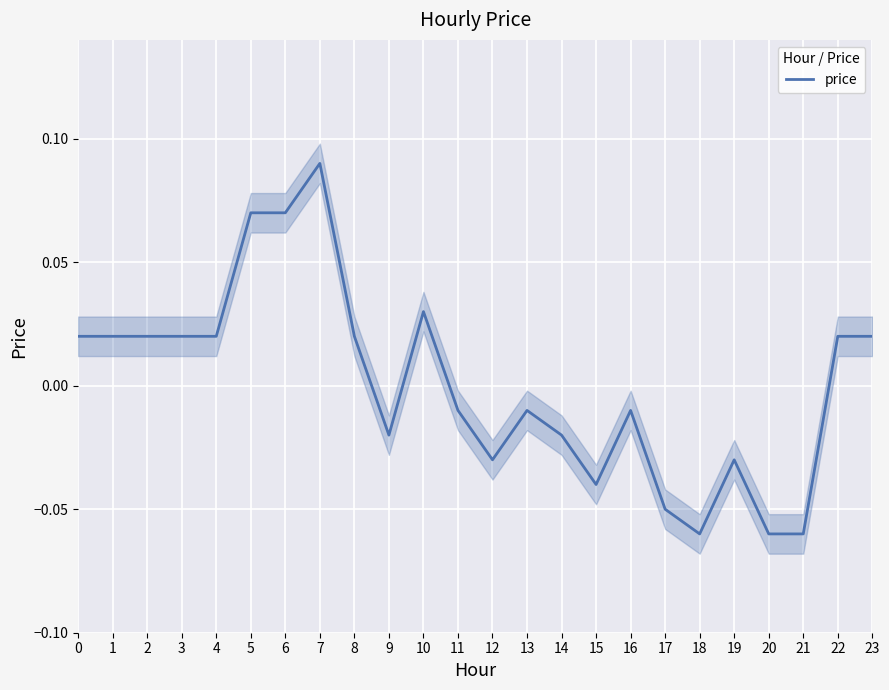

How many data points are less than 0?

12